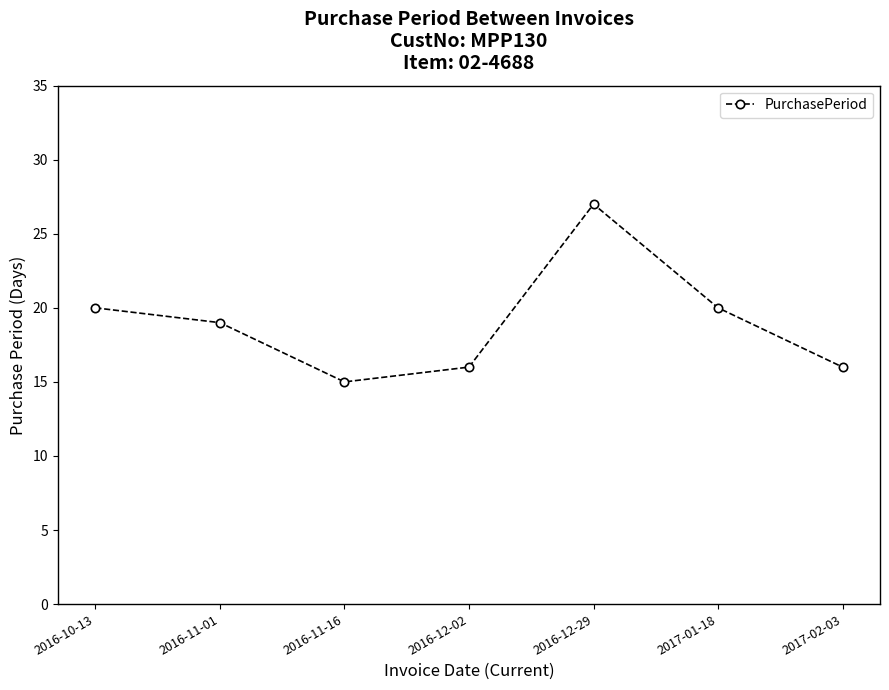

How many lines are shown in the chart?

1